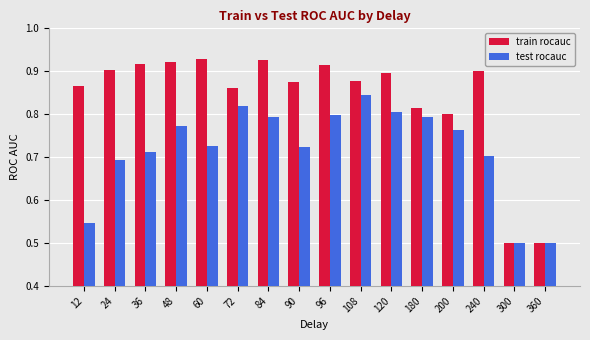

Which series changed the most between 90 and 120?

test rocauc